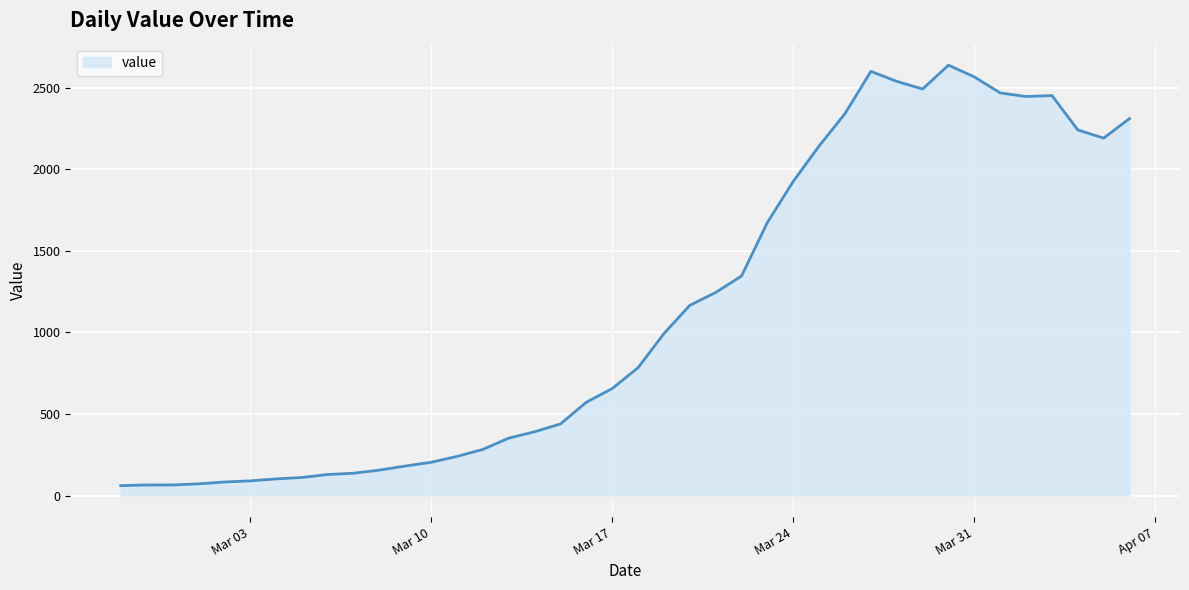

What is the minimum value shown in the chart?

61